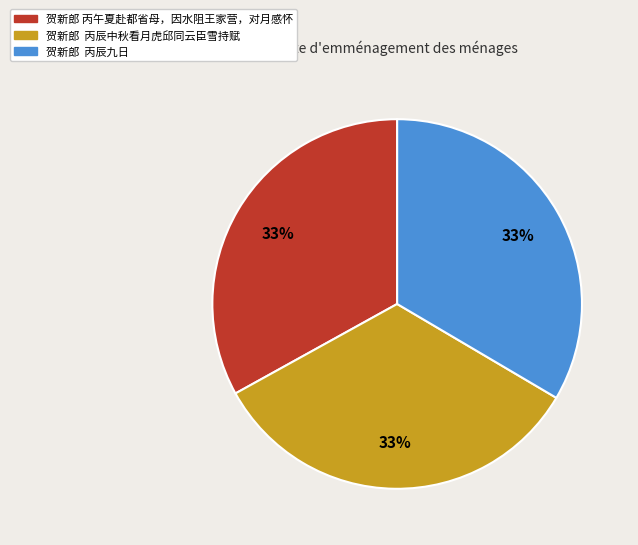

Do 贺新郎 丙辰中秋看月虎邱同云臣雪持赋 and 贺新郎 丙辰九日 together represent more than half of the pie?

Yes